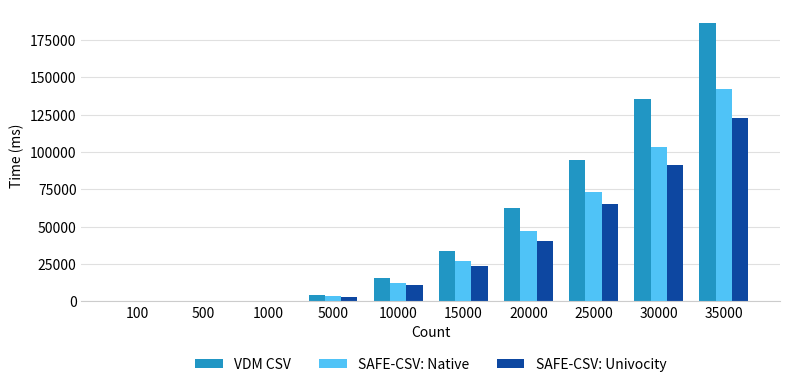

Which series has the largest range (max minus min)?

VDM CSV